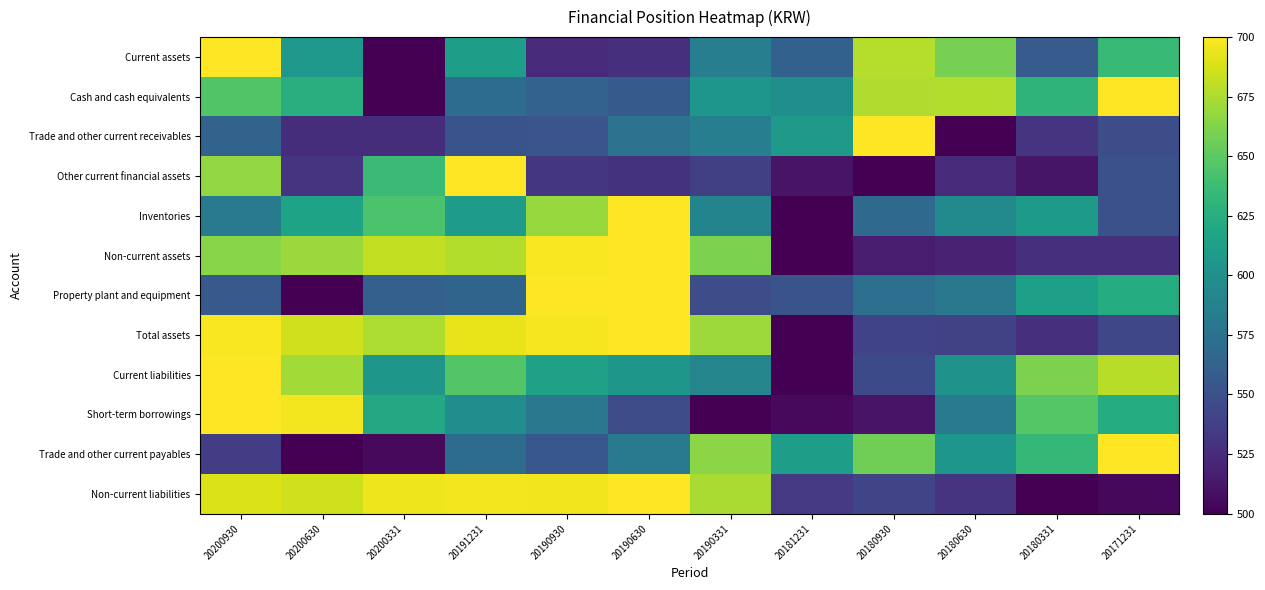

Which has a higher value, 20181231 or 20191231?

20191231